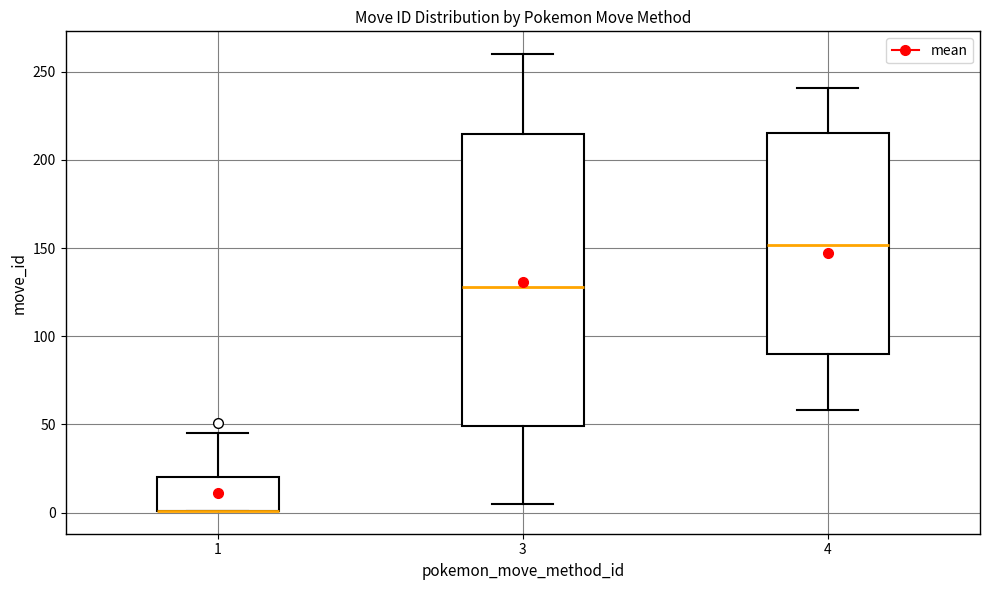

Reading left to right, transcribe this box plot: for each box, give where its median line is, the range the box spans, and where its two whiskers end, as read against the y-axis. The values are not printed on the chart, so give them approximately, as read against the axis.

1: median 0 (drawn on the box's lower edge), box 0 to 20, whiskers 0 to 45
3: median 130, box 50 to 215, whiskers 5 to 260
4: median 150, box 90 to 215, whiskers 60 to 240